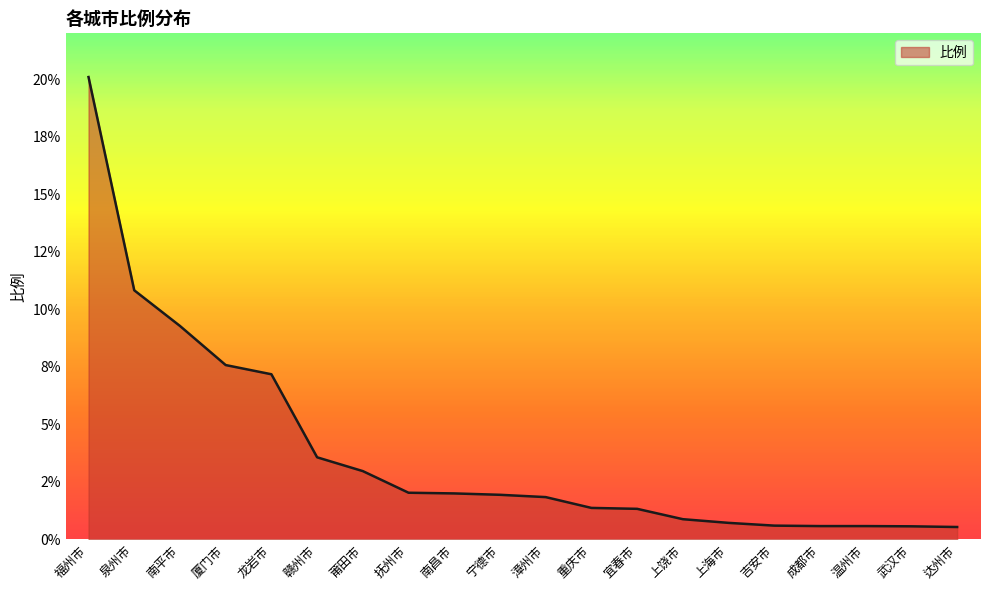

Reading right to left, extract all data points from this chart.

达州市=0.5	武汉市=0.6	温州市=0.6	成都市=0.6	吉安市=0.6	上海市=0.7	上饶市=0.9	宜春市=1.3	重庆市=1.4	漳州市=1.8	宁德市=1.9	南昌市=2.0	抚州市=2.0	莆田市=3.0	赣州市=3.6	龙岩市=7.2	厦门市=7.6	南平市=9.3	泉州市=10.8	福州市=20.1